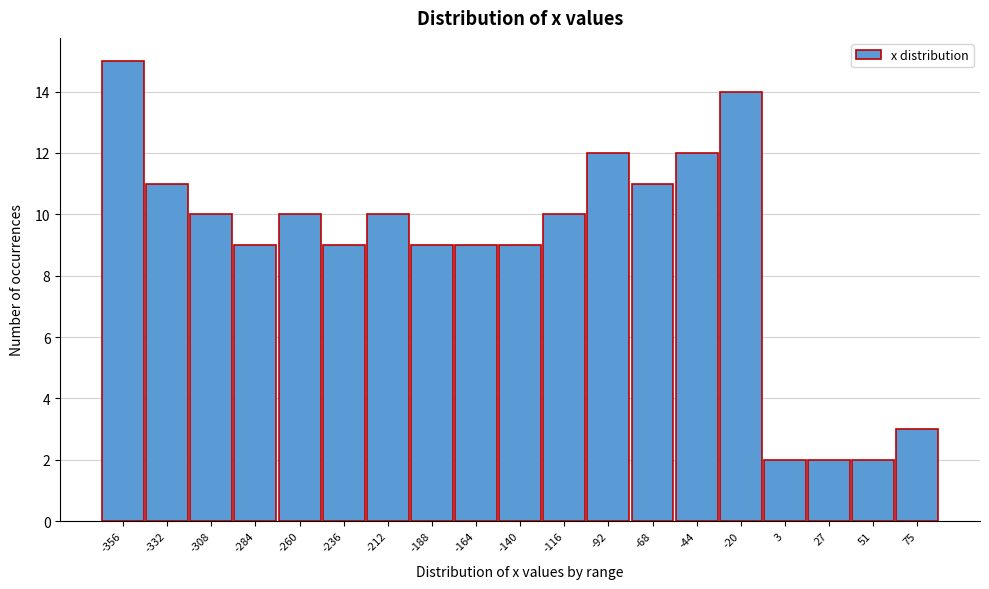

Reading left to right, what are all the values shown in this chart?

-356=15	-332=11	-308=10	-284=9	-260=10	-236=9	-212=10	-188=9	-164=9	-140=9	-116=10	-92=12	-68=11	-44=12	-20=14	3=2	27=2	51=2	75=3